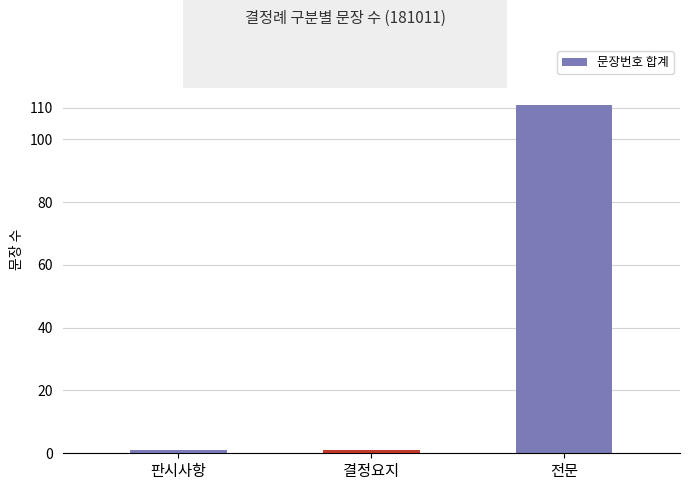

What is the average value?

38